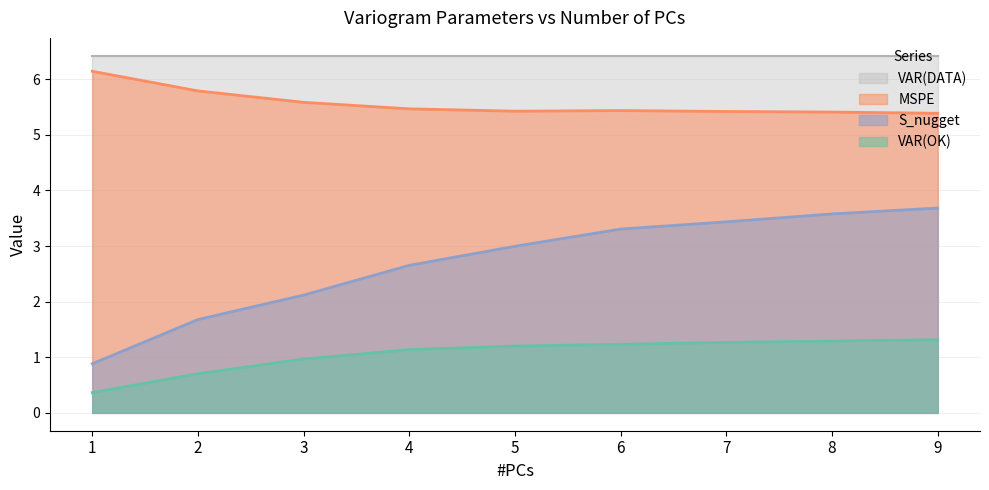

Which series changed the most between 3 and 6?

S_nugget